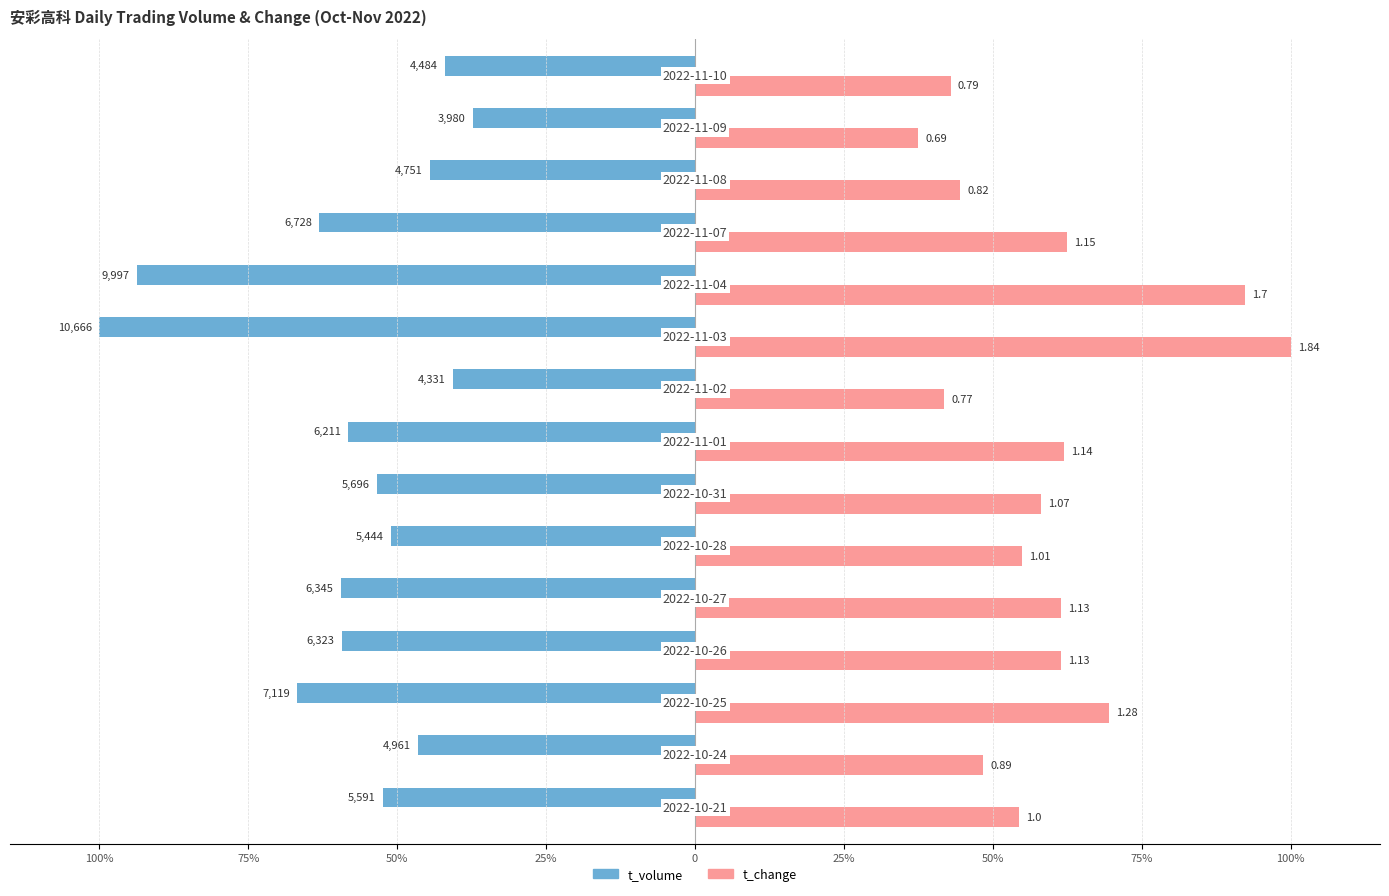

What are all the series names shown in the legend?

t_volume, t_change